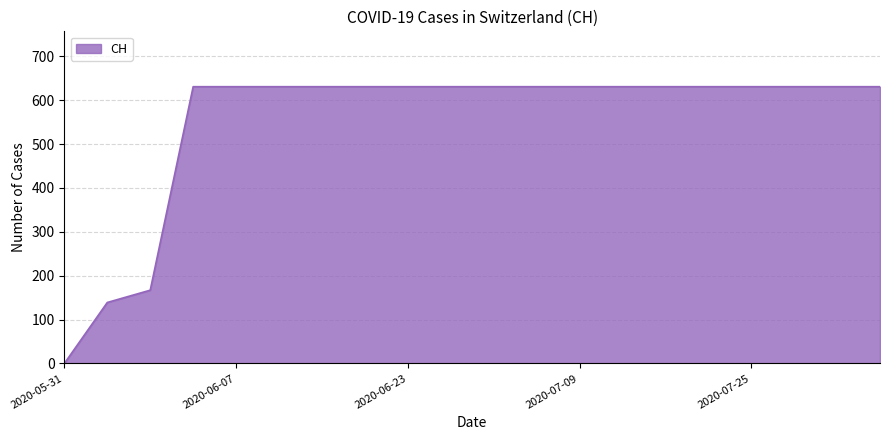

What is the maximum value shown in the chart?

631